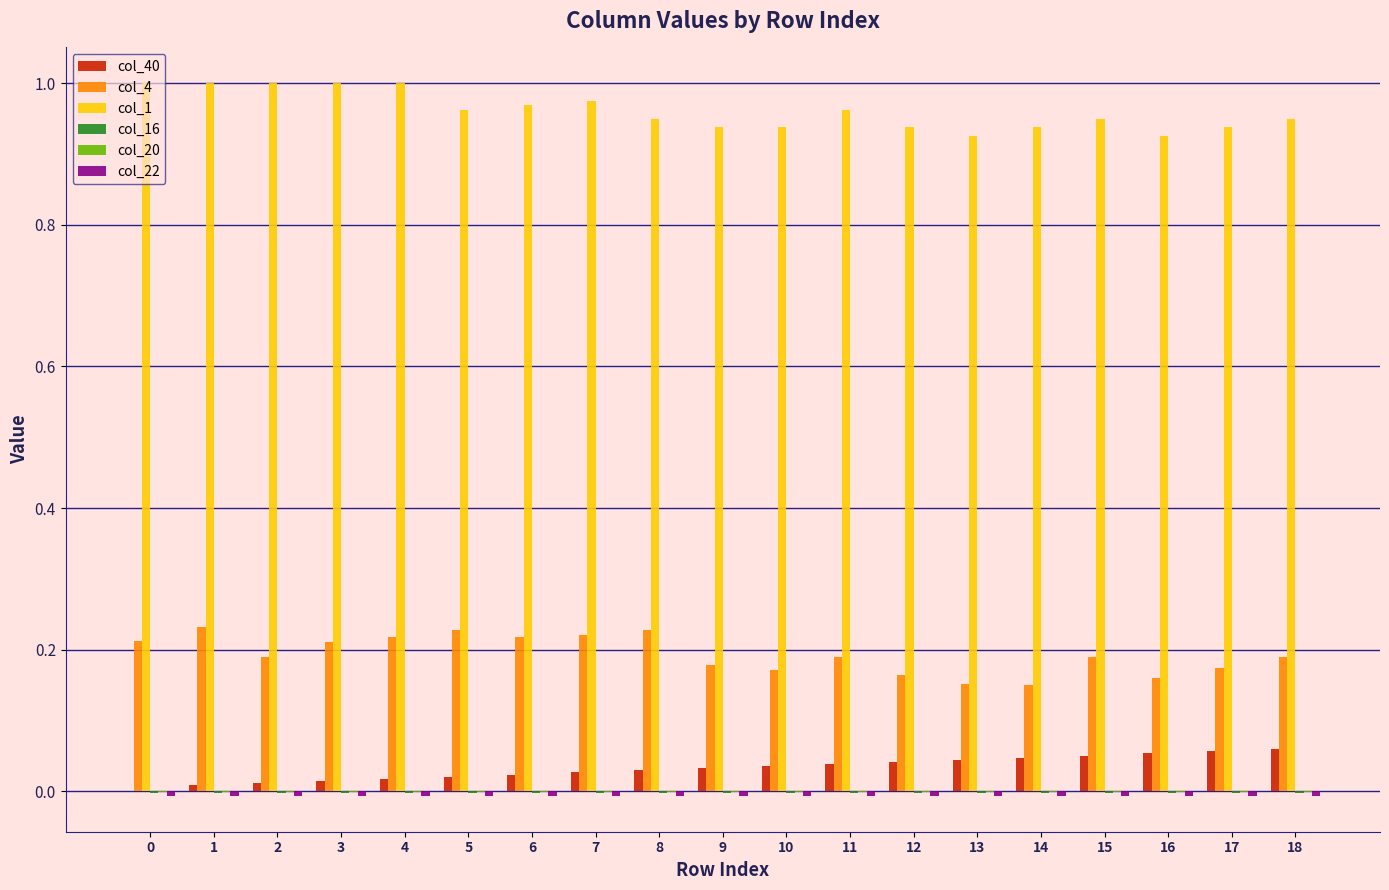

Which series has the largest total across all categories?

col_1